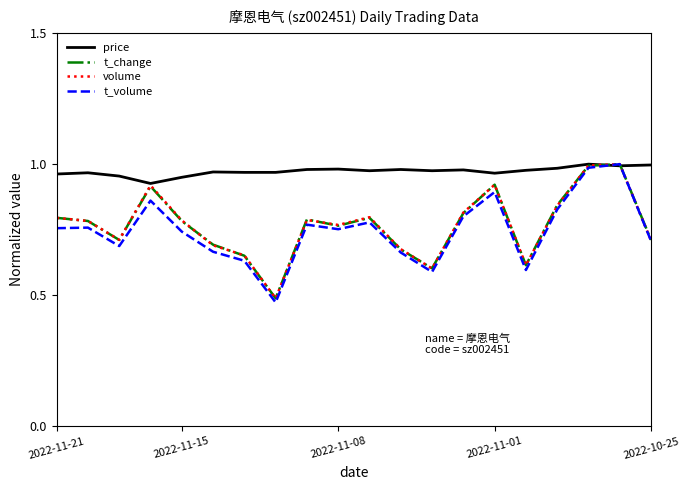

Which series has the largest total across all categories?

price